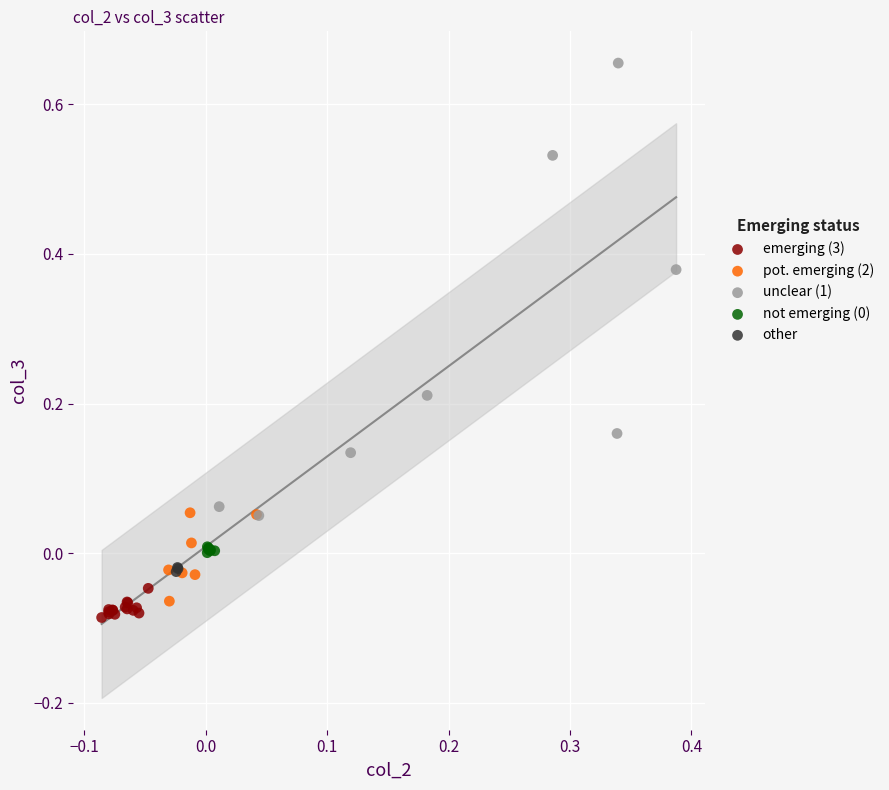

Which series reaches the maximum Y coordinate?

unclear (1)